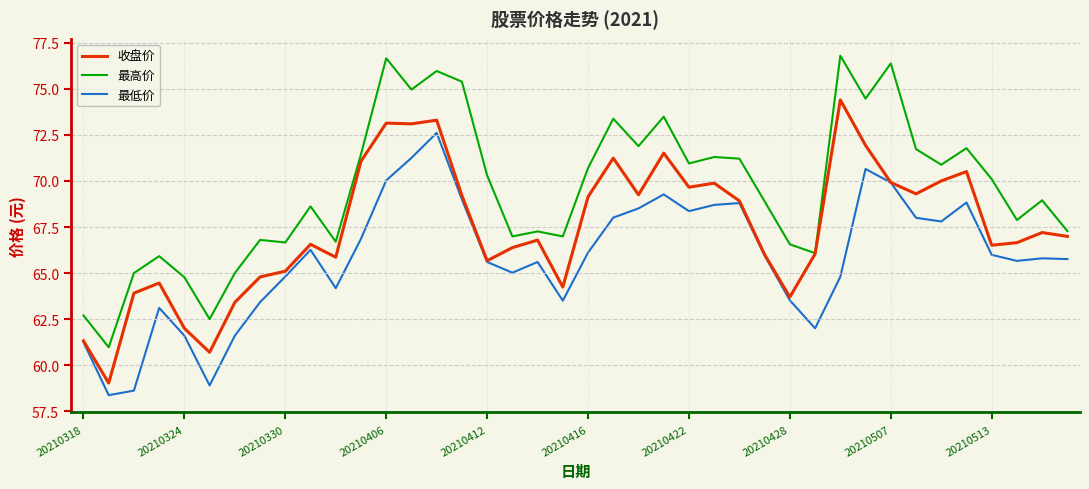

True or false: 最高价 and 最低价 intersect in this chart.

False